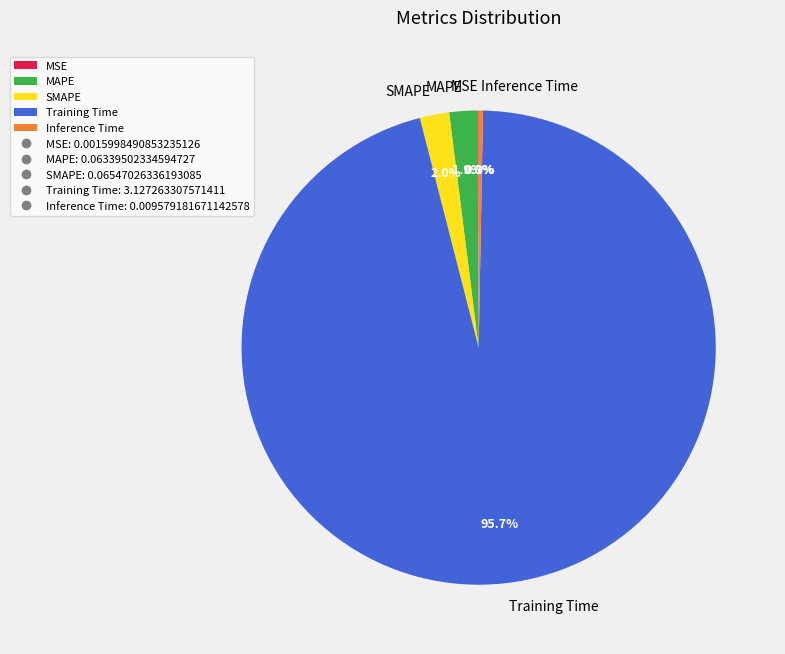

Which category has the biggest portion of the pie?

Training Time